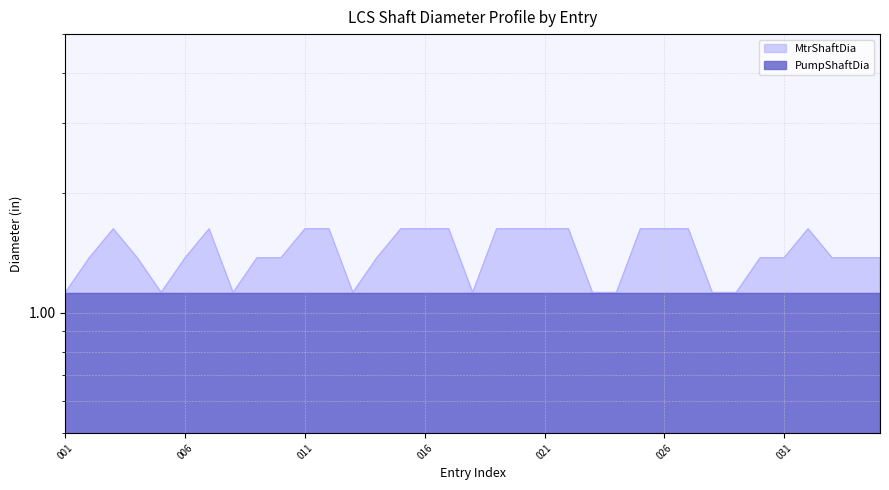

What is the change in value from 014 to 015?

+0.2